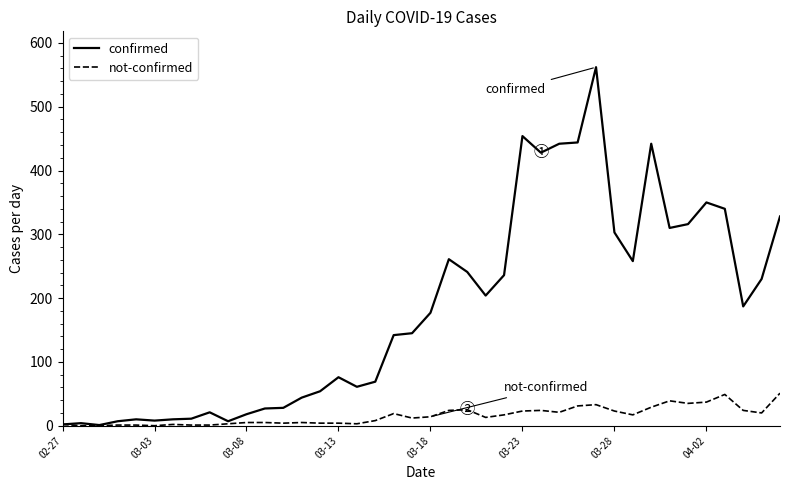

What are all the series names shown in the legend?

confirmed, not-confirmed